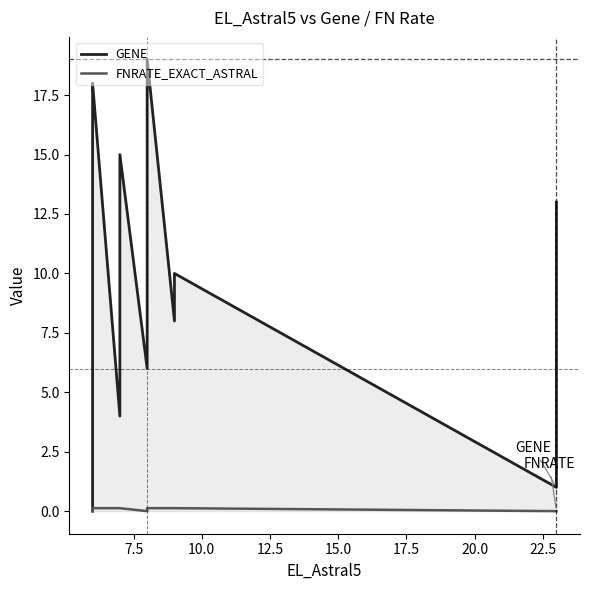

True or false: GENE and FNRATE_EXACT_ASTRAL intersect in this chart.

False